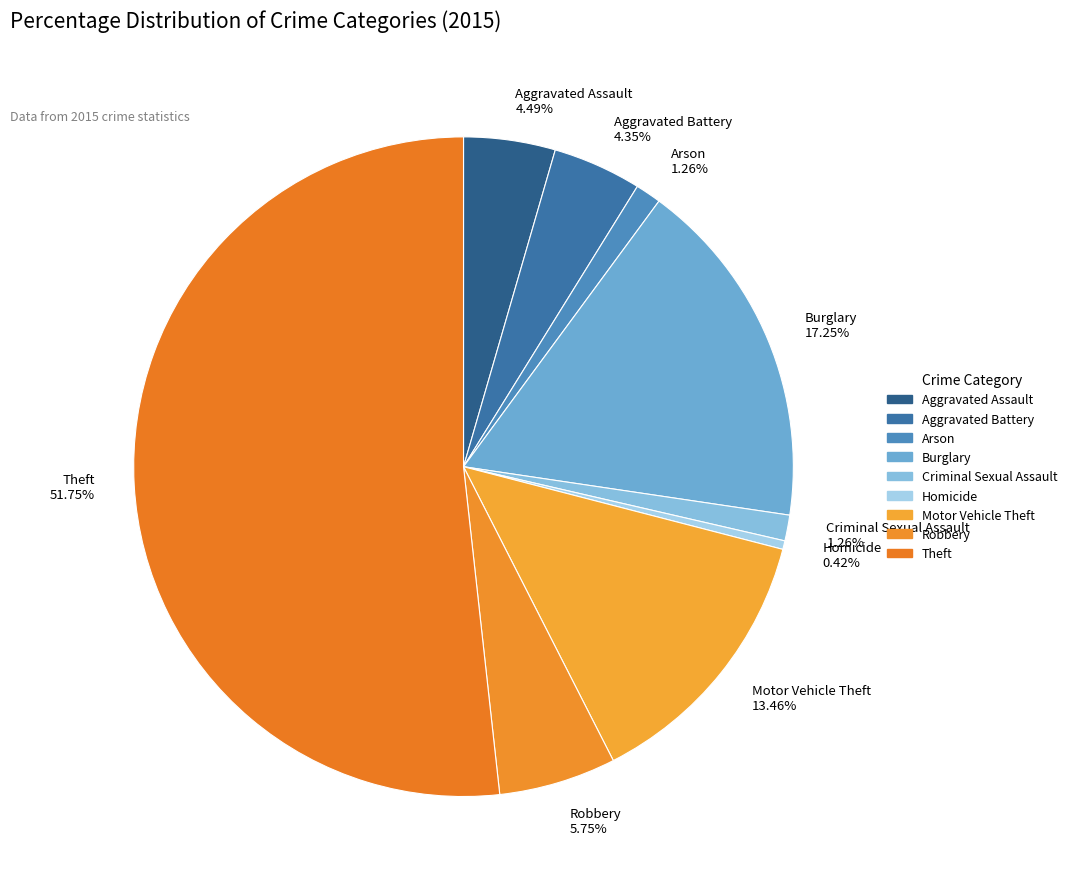

Is there any slice that represents more than half of the pie?

Yes